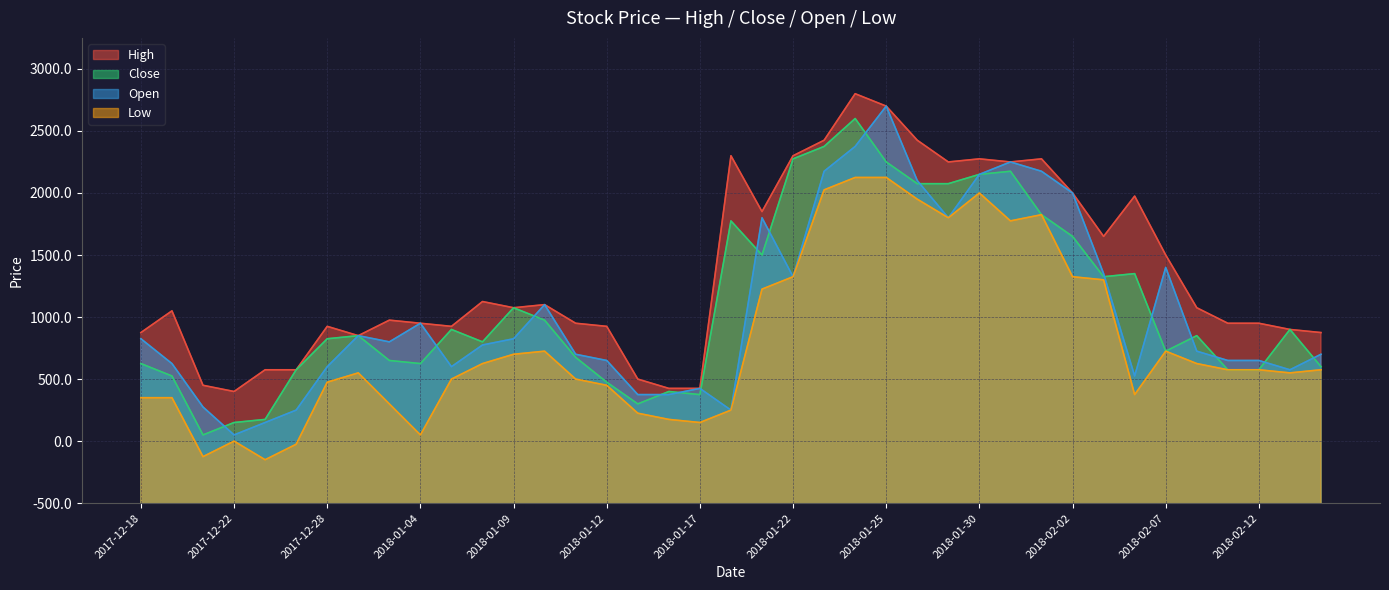

At which category does Close reach its first local valley?

2017-12-21